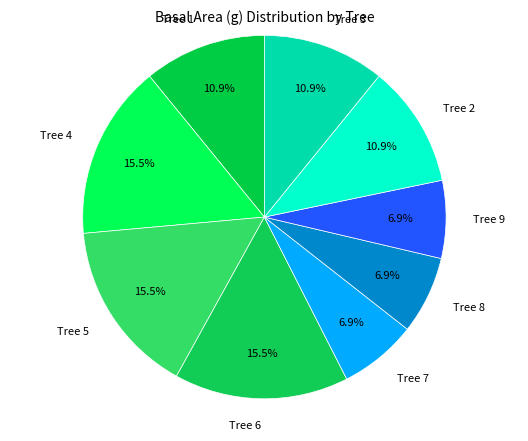

What is the total percentage of Tree 2 and Tree 8?

17.8%